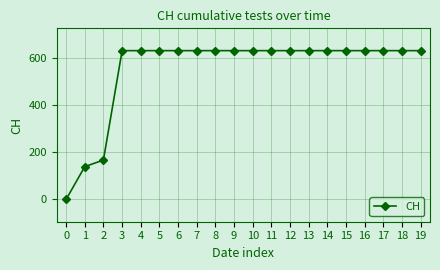

What is the greatest value displayed?

631